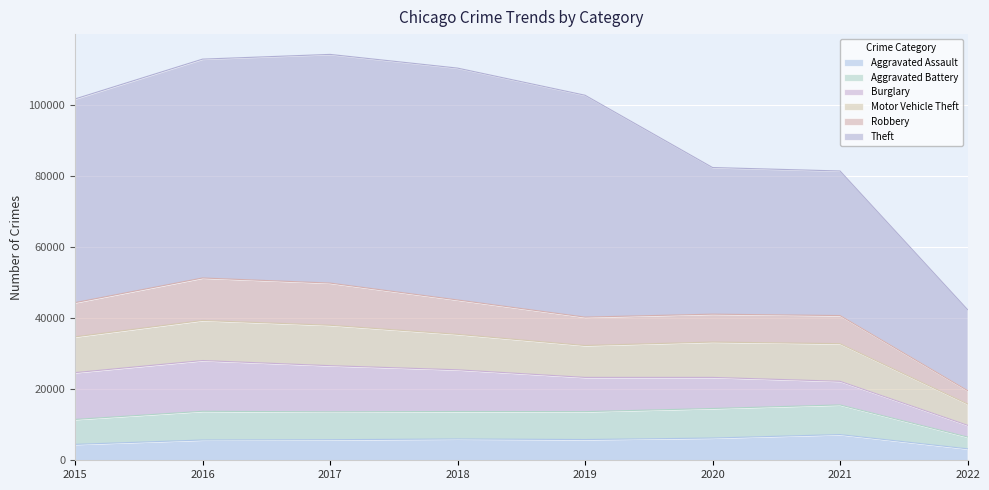

At which category does Aggravated Battery reach its first local valley?

2018